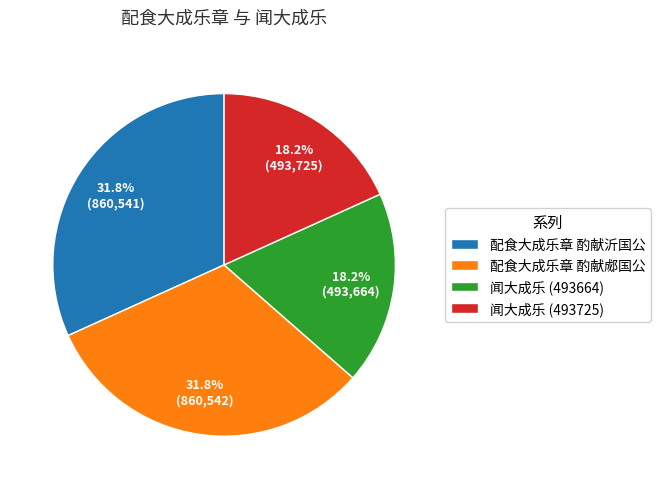

Is there any slice that represents more than half of the pie?

No